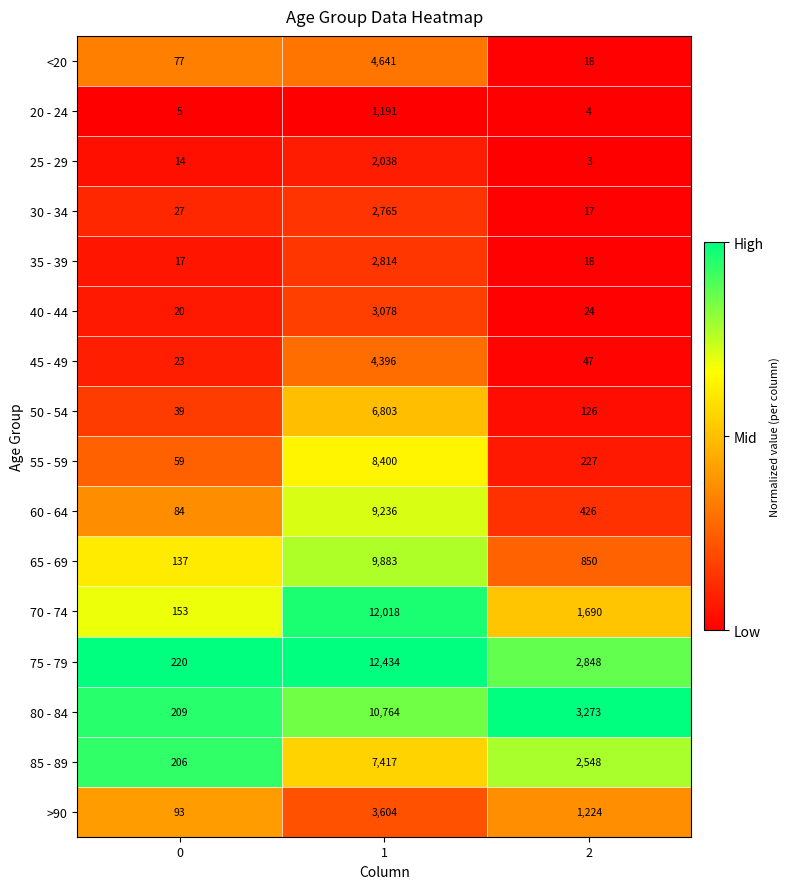

What value does the 75 - 79 series have at 2?

2848